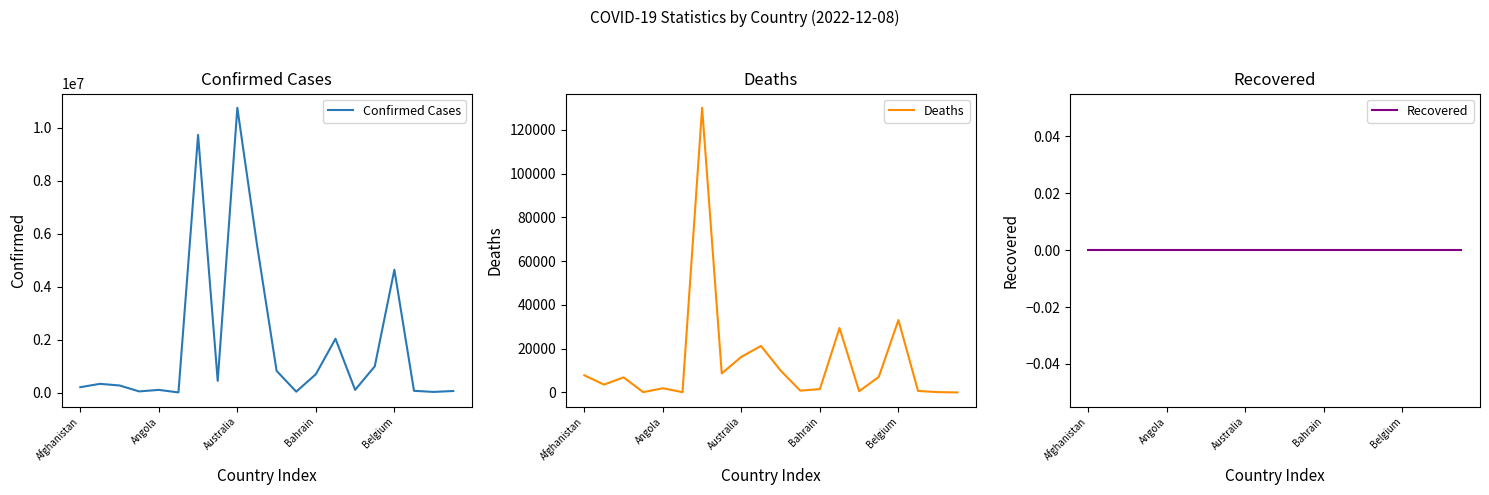

What is the maximum value shown in the chart?

10763649